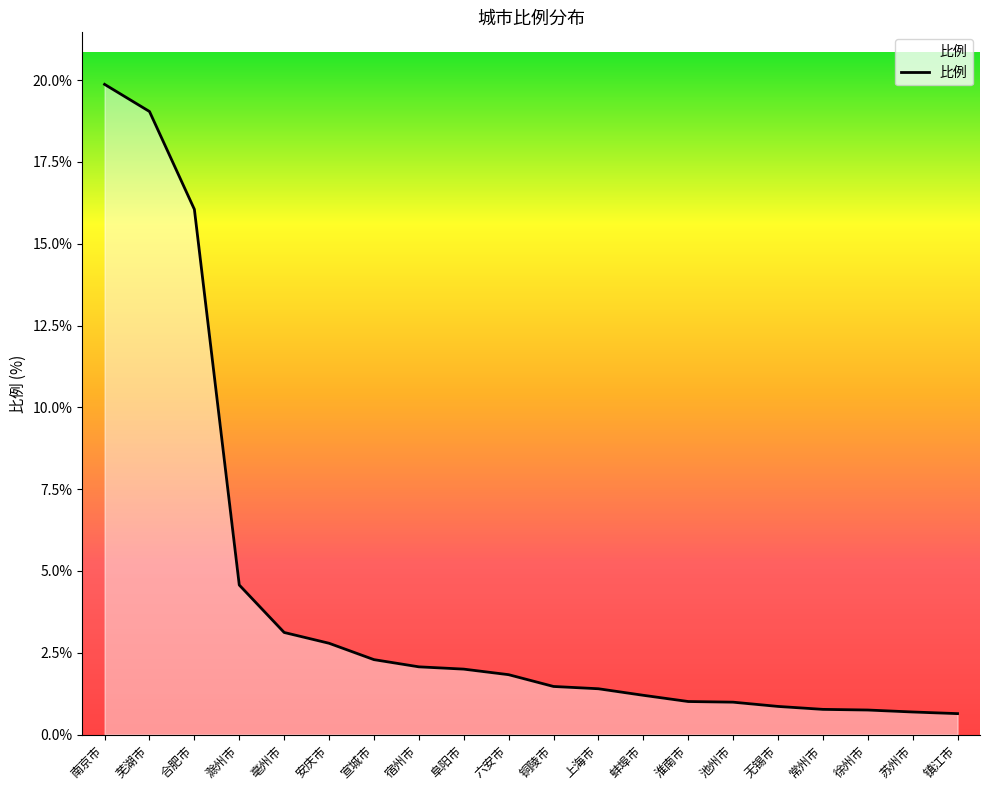

What position from the right is 镇江市?

1